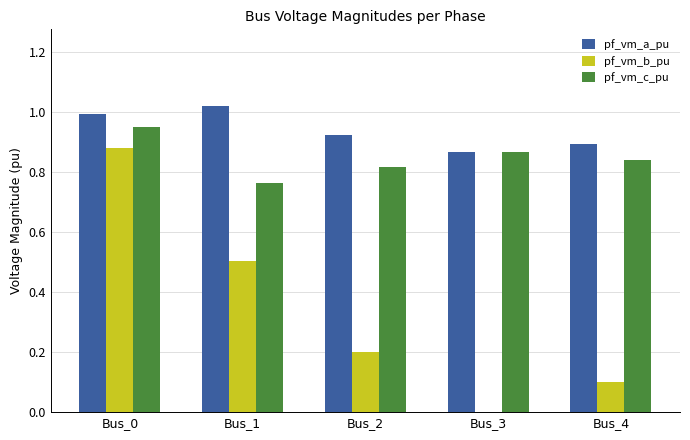

What are all the series names shown in the legend?

pf_vm_a_pu, pf_vm_b_pu, pf_vm_c_pu